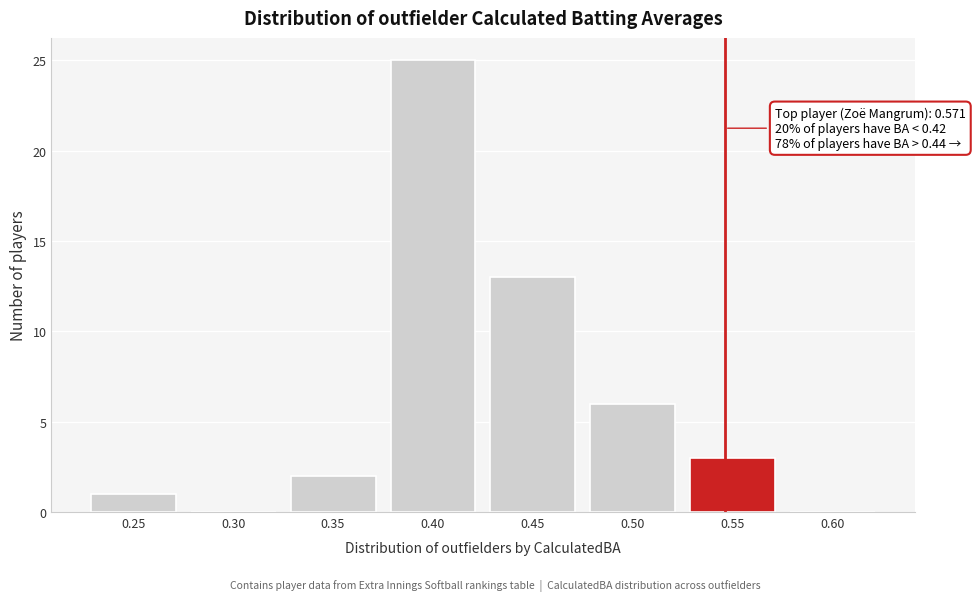

Reading right to left, extract all data points from this chart.

0.60=0	0.55=3	0.50=6	0.45=13	0.40=25	0.35=2	0.30=0	0.25=1